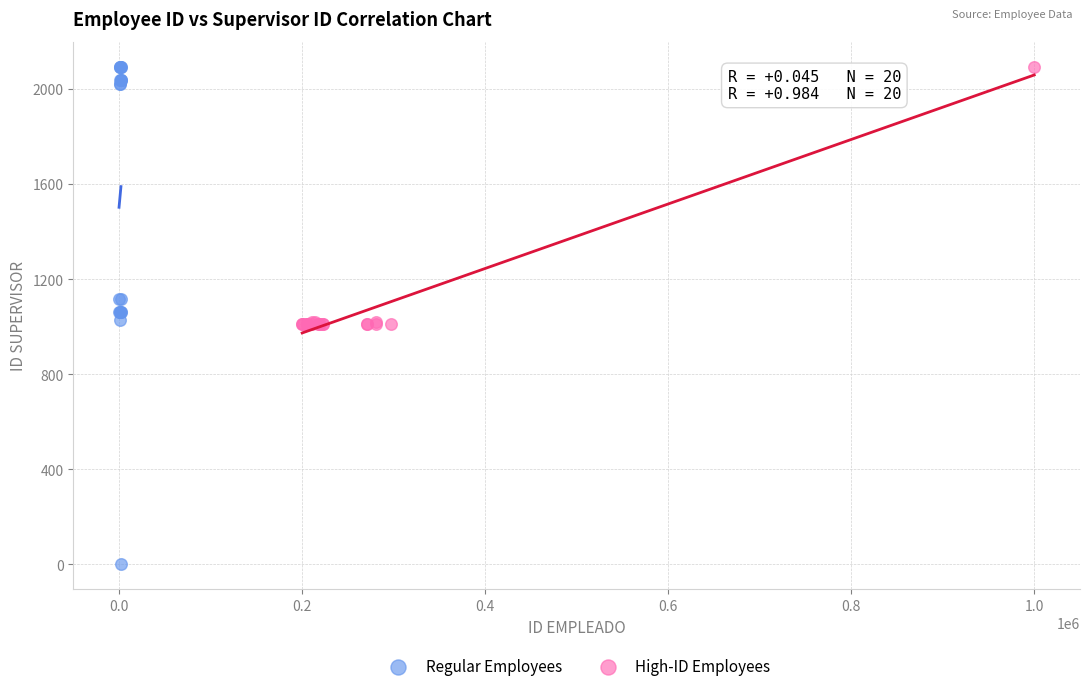

Which series has the largest Y range (max minus min)?

Regular Employees